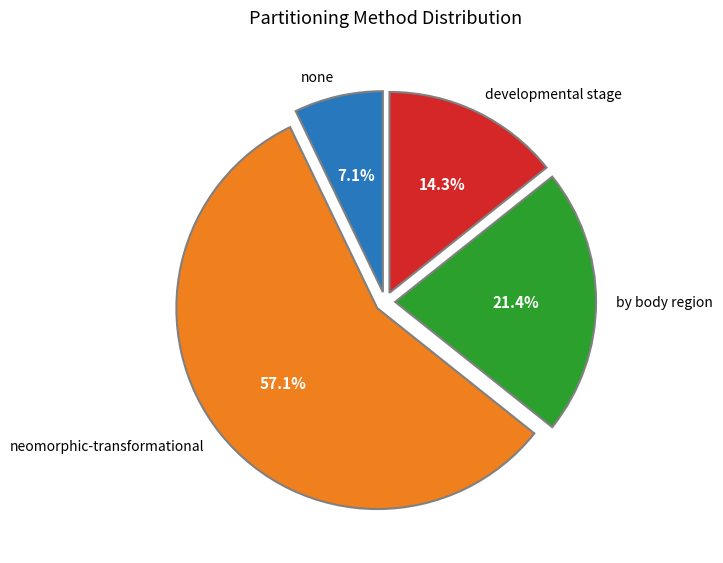

Is there a majority slice in this chart?

Yes